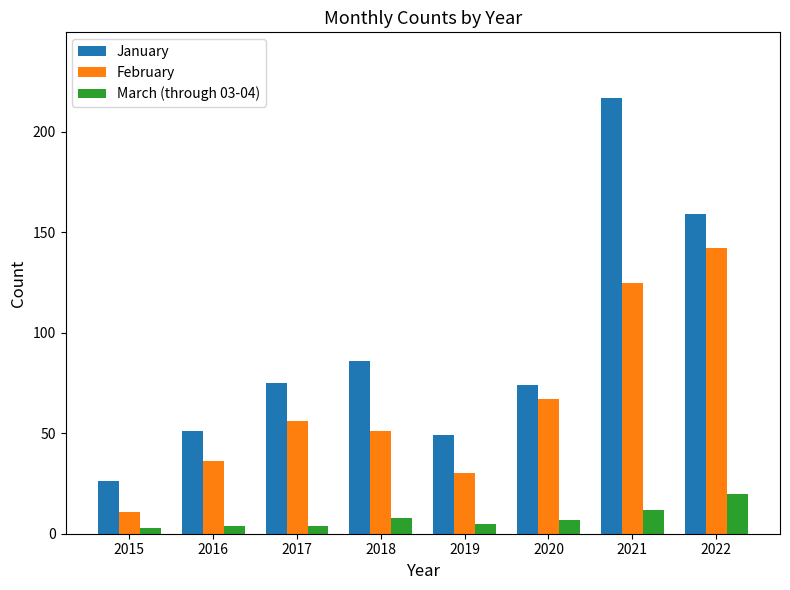

List the series in order of their peak value, lowest first.

March (through 03-04), February, January